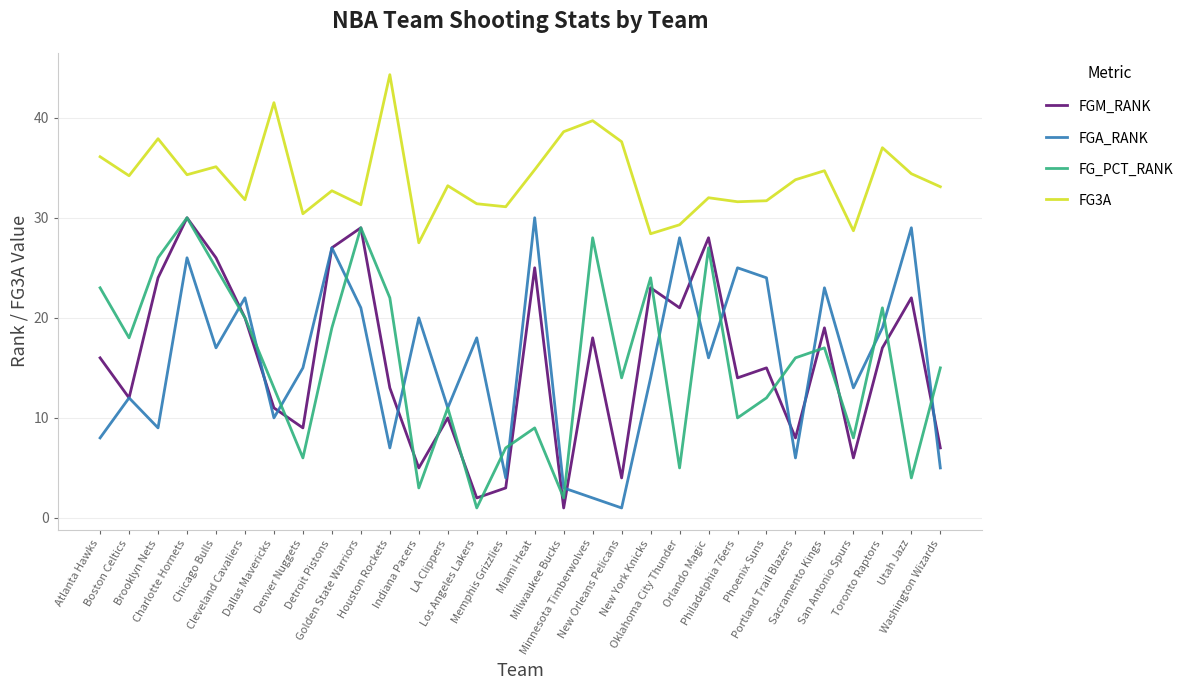

What is the difference between the FG_PCT_RANK values at San Antonio Spurs and Utah Jazz?

4.0